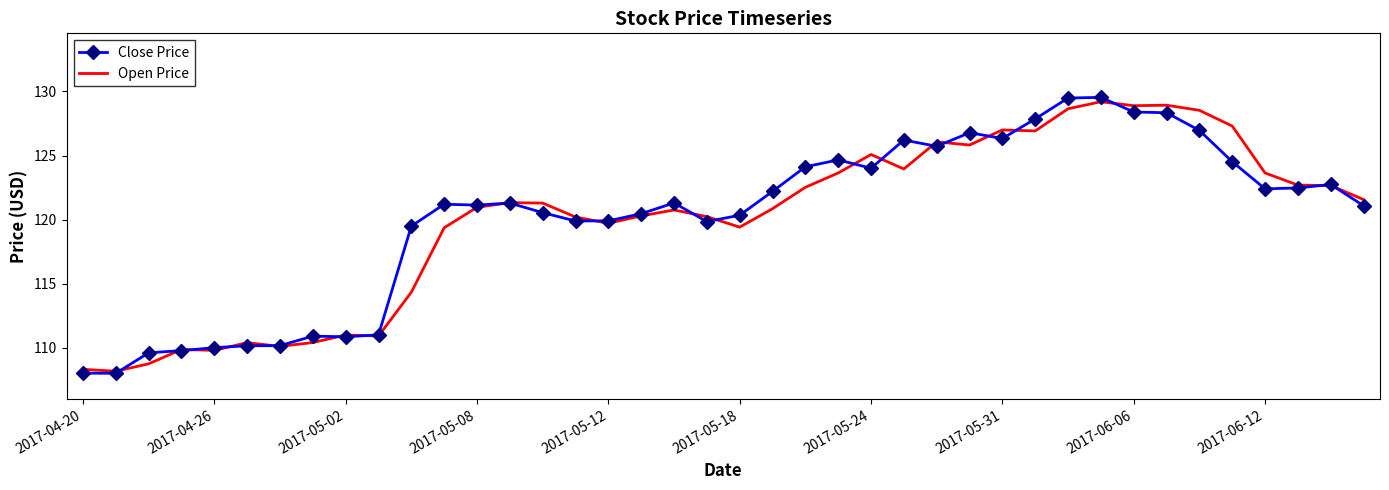

What is the greatest value displayed?

129.5